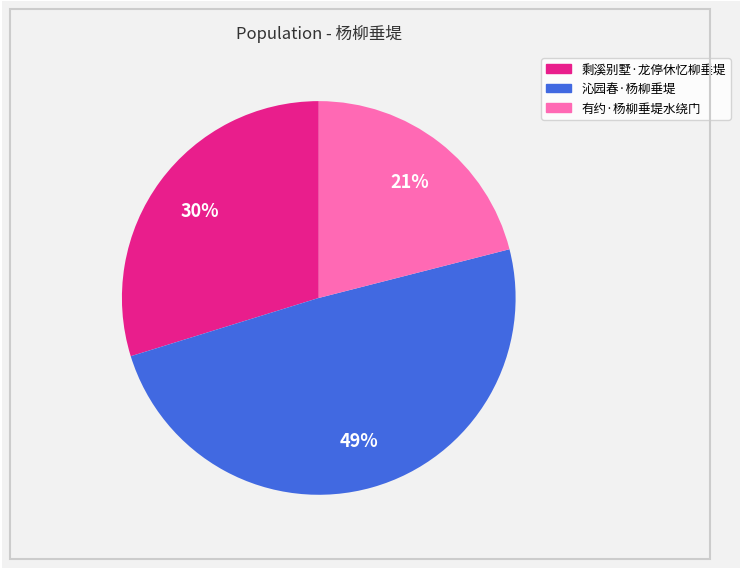

What percentage is the 沁园春·杨柳垂堤 slice, to the nearest percent?

49%